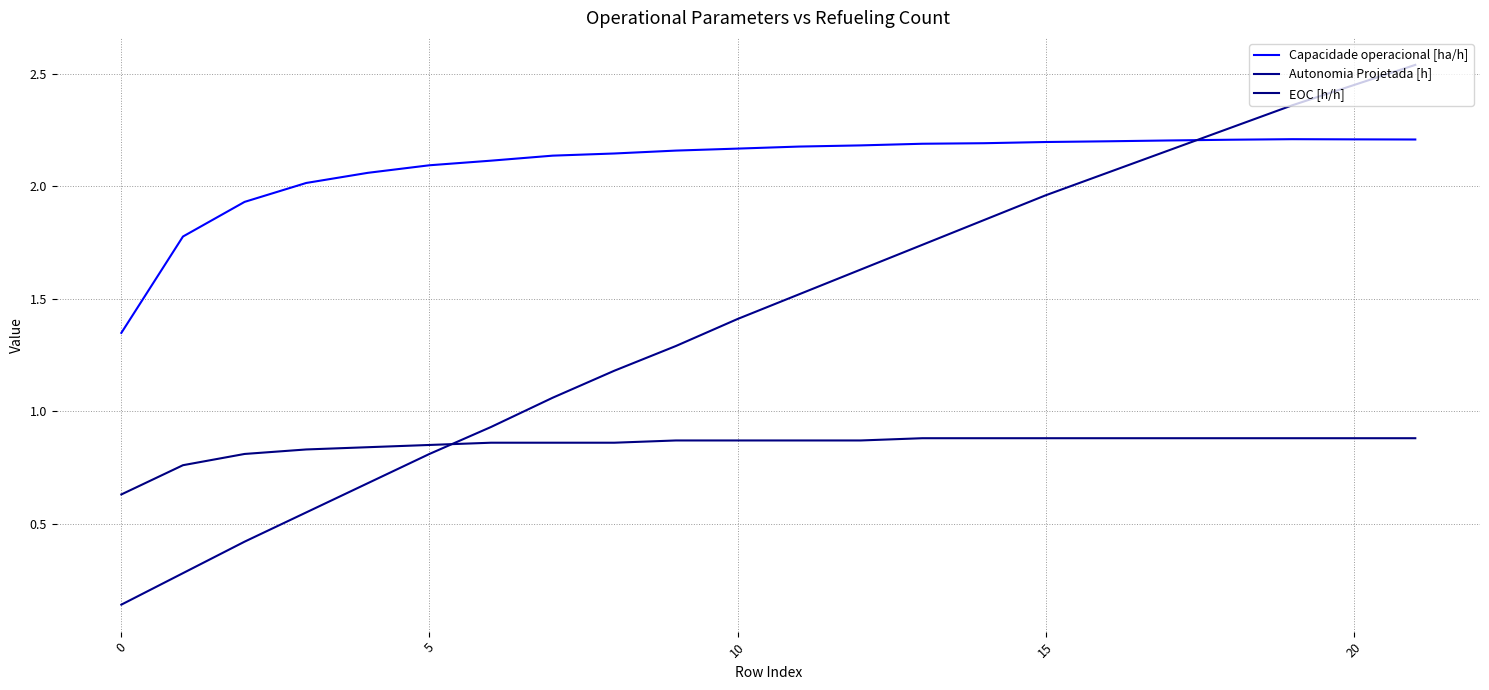

How many lines are shown in the chart?

3